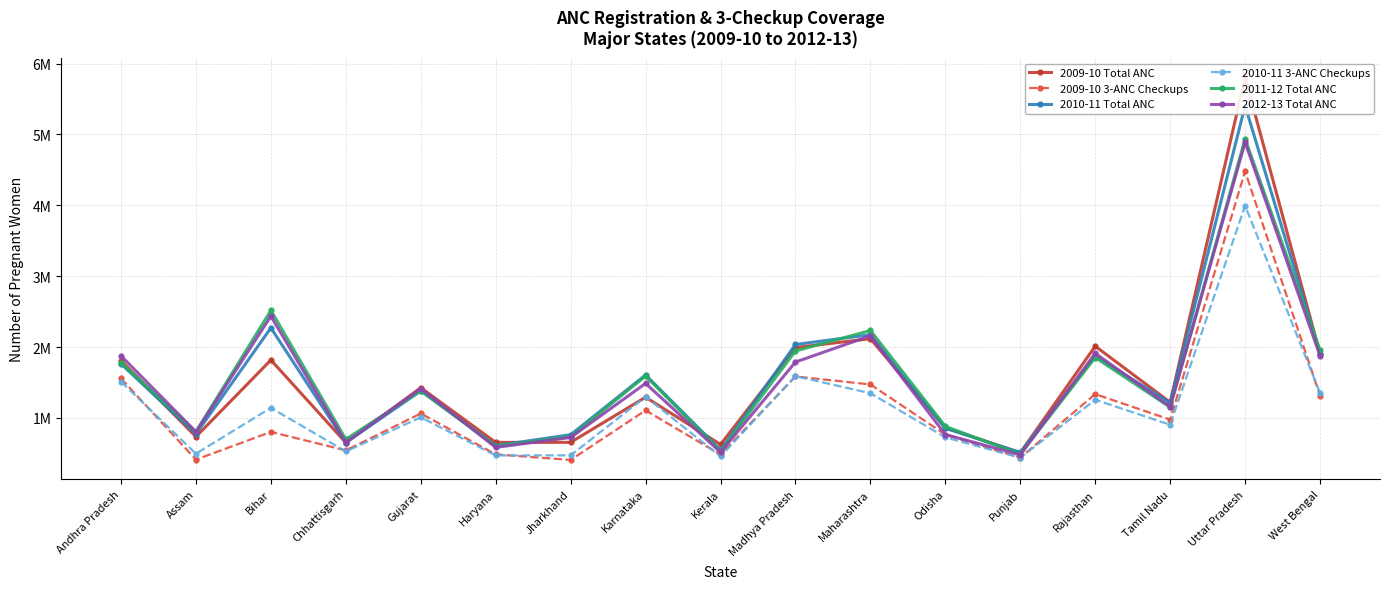

At which category does 2010-11 Total ANC reach its first local valley?

Assam